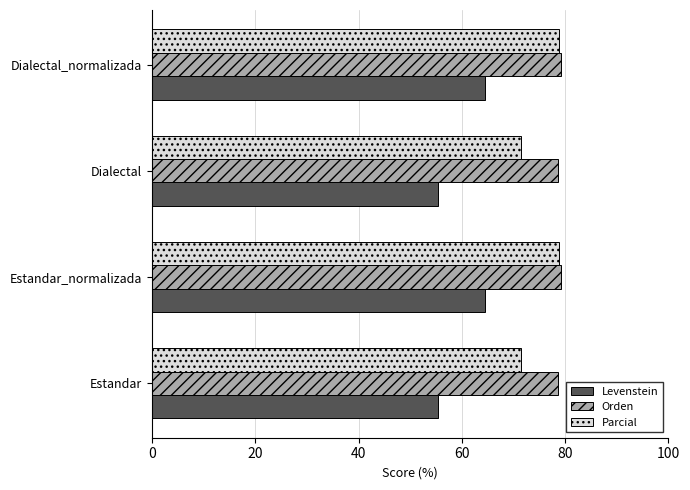

What value does the Parcial series have at Estandar?

71.4